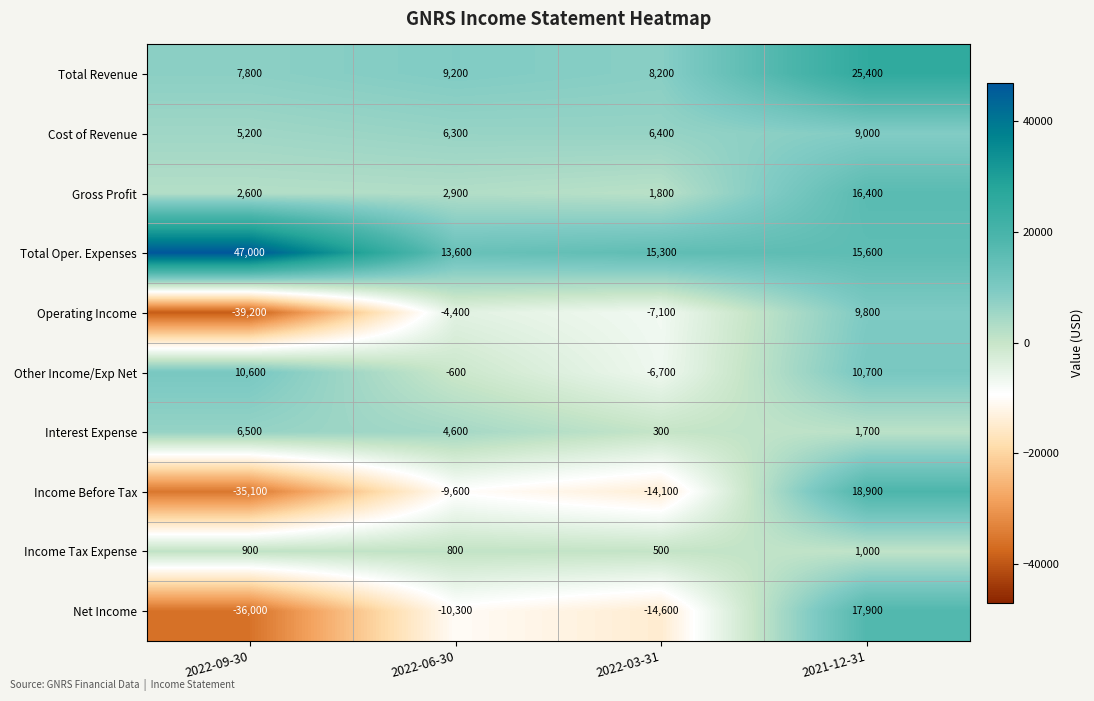

What is the average value of the Net Income series?

-10750